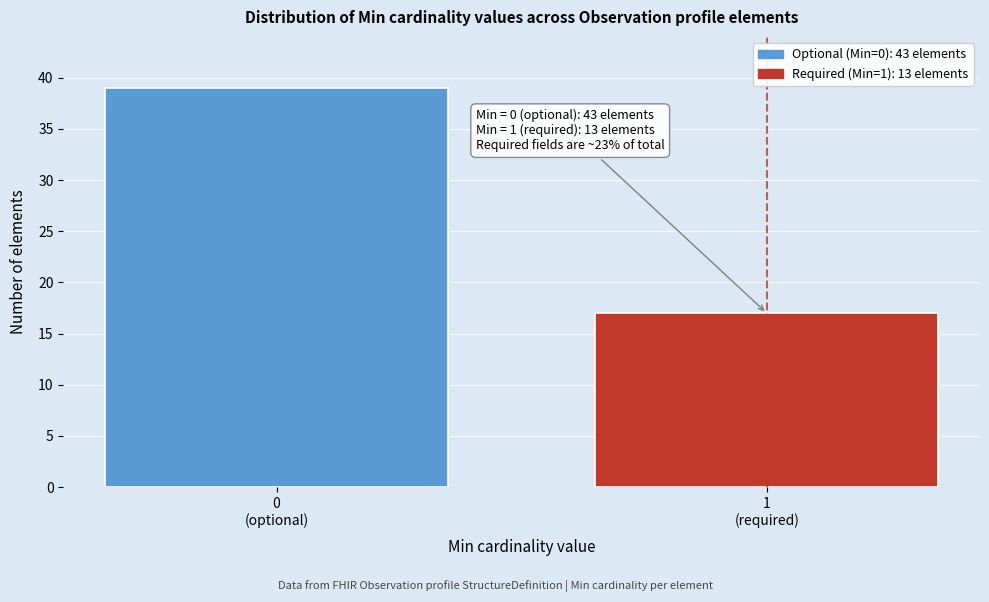

Reading left to right, extract all data points from this chart.

39	17